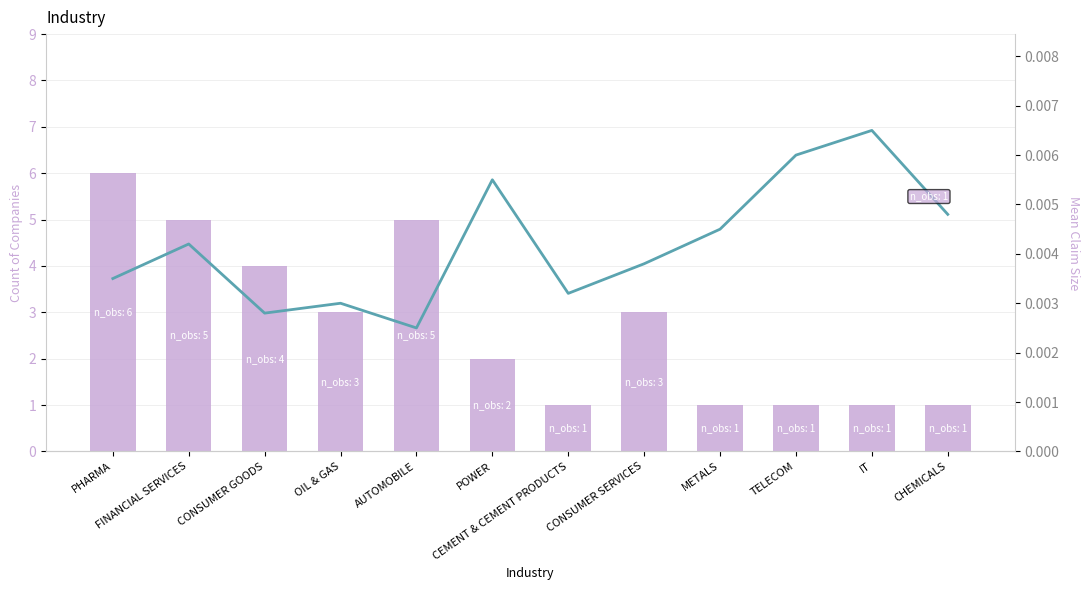

What is the difference between the maximum and second lowest values in the Count series?

5.0